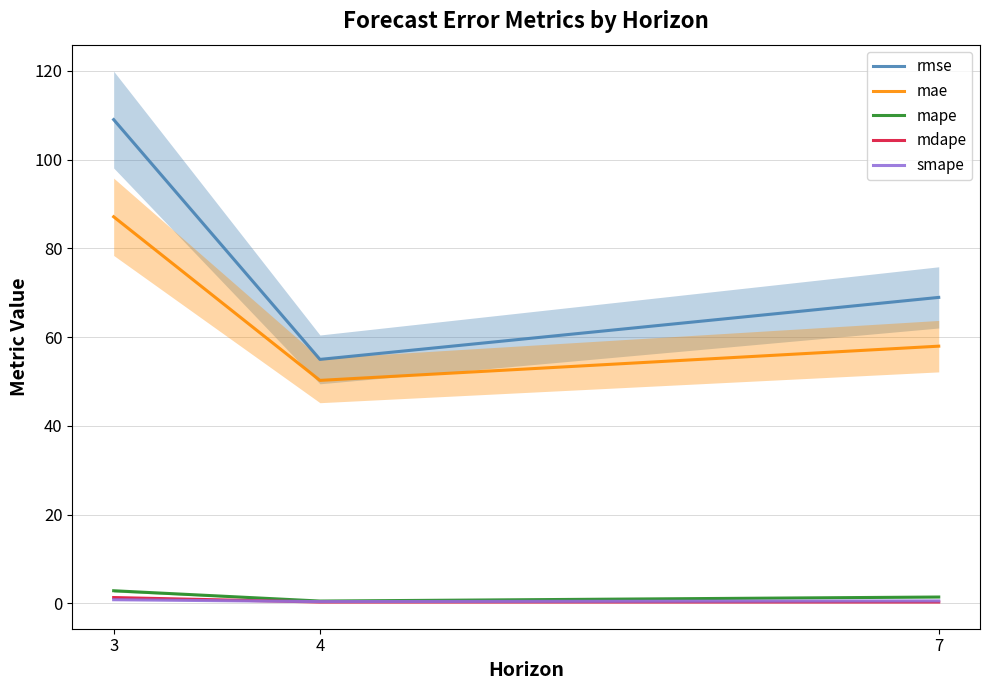

How many values in the mae series are below 57?

1